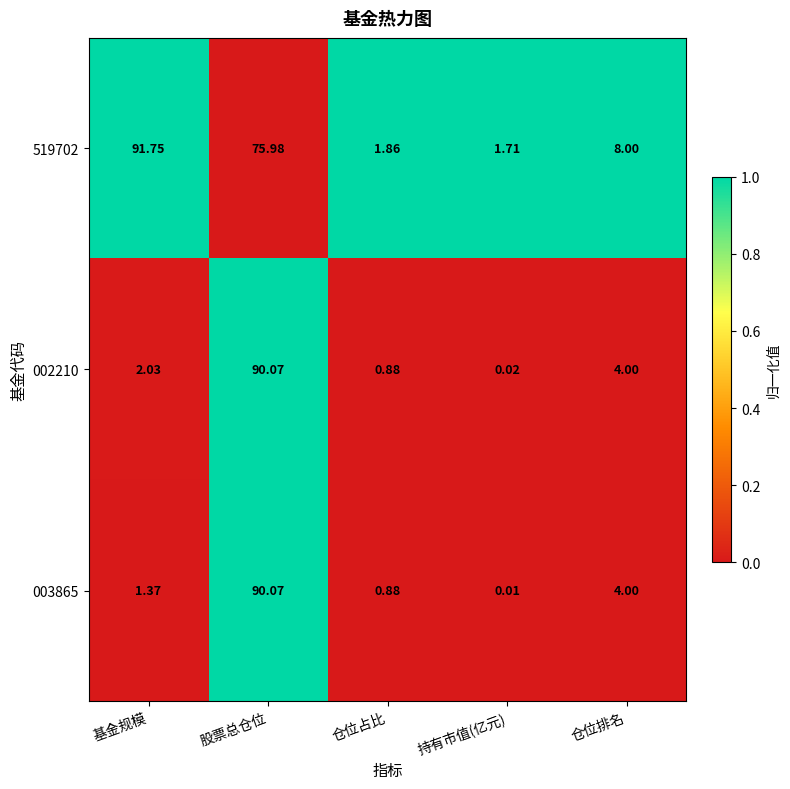

List the labels in order of 003865 value, smallest first.

持有市值(亿元), 仓位占比, 基金规模, 仓位排名, 股票总仓位